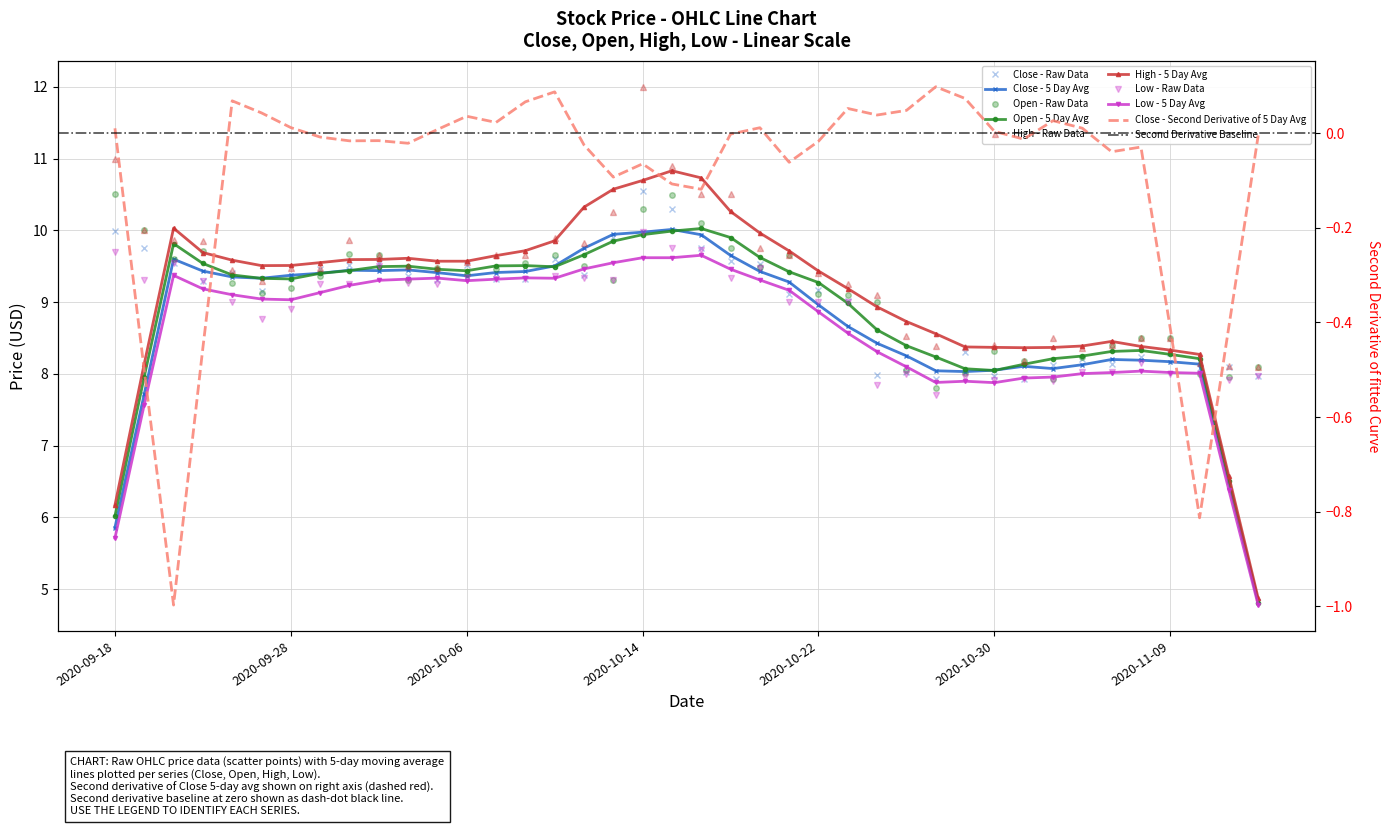

Which category has the highest value in the Close series?

2020-10-14